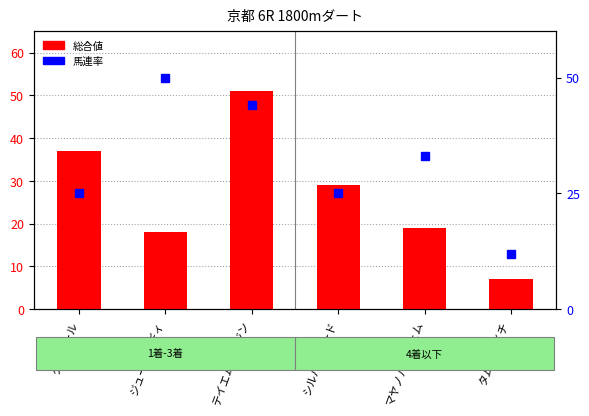

What is the label of the 4th bar from the left?

シルバーソード